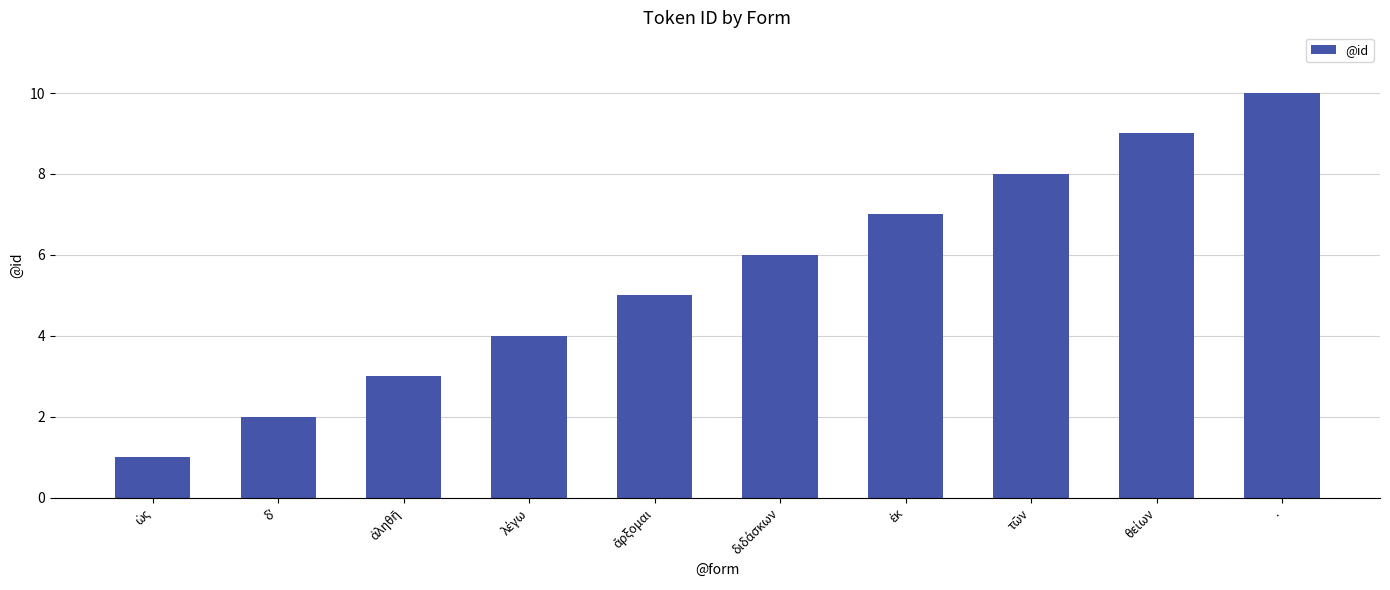

Which label corresponds to the largest value in the chart?

.